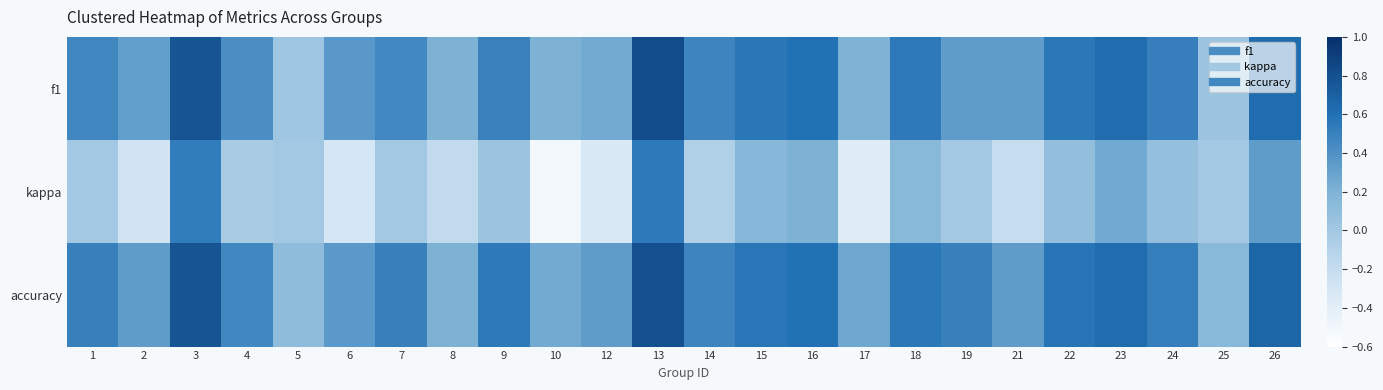

Reading right to left, list all the values displayed in this chart.

f1: 26=0.6	25=0.0	24=0.5	23=0.6	22=0.6	21=0.3	19=0.3	18=0.5	17=0.2	16=0.6	15=0.6	14=0.5	13=0.8	12=0.2	10=0.2	9=0.5	8=0.2	7=0.5	6=0.4	5=0.0	4=0.4	3=0.8	2=0.3	1=0.5
kappa: 26=0.3	25=0.0	24=0.1	23=0.3	22=0.1	21=-0.2	19=0.0	18=0.1	17=-0.4	16=0.2	15=0.2	14=-0.1	13=0.5	12=-0.3	10=-0.5	9=0.0	8=-0.2	7=0.0	6=-0.3	5=0.0	4=-0.0	3=0.5	2=-0.3	1=0.0
accuracy: 26=0.7	25=0.1	24=0.5	23=0.6	22=0.6	21=0.3	19=0.5	18=0.6	17=0.3	16=0.6	15=0.6	14=0.5	13=0.8	12=0.3	10=0.2	9=0.5	8=0.2	7=0.5	6=0.4	5=0.1	4=0.5	3=0.8	2=0.3	1=0.5